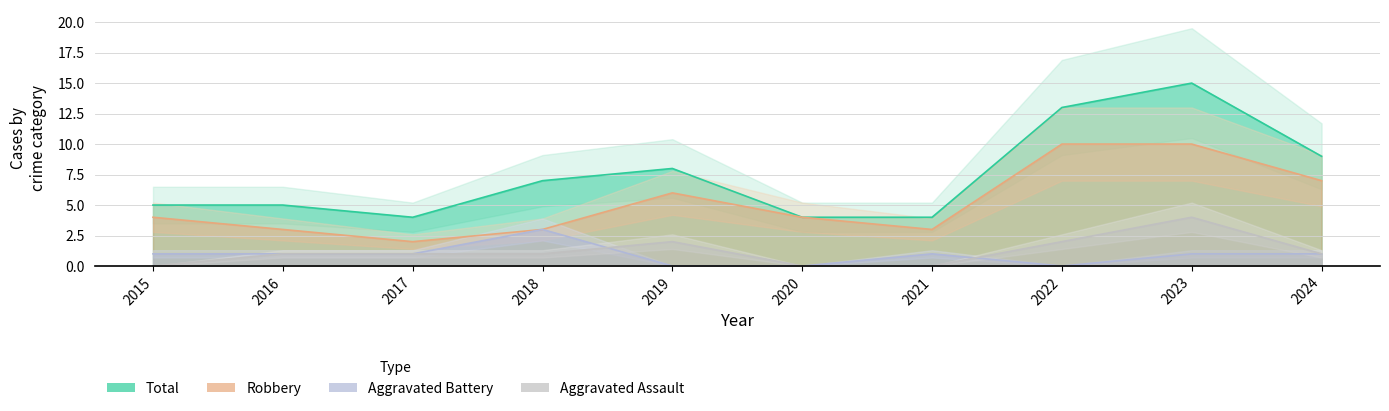

The Robbery series shows 3 at 2018. True or false?

True